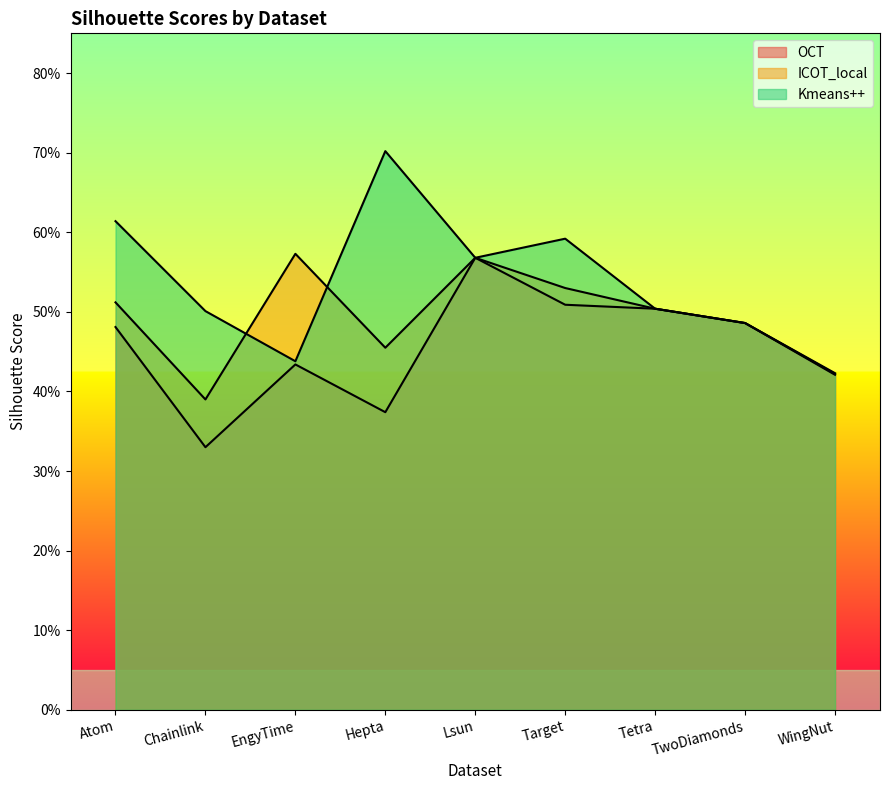

What is the label of the 7th point from the right?

EngyTime